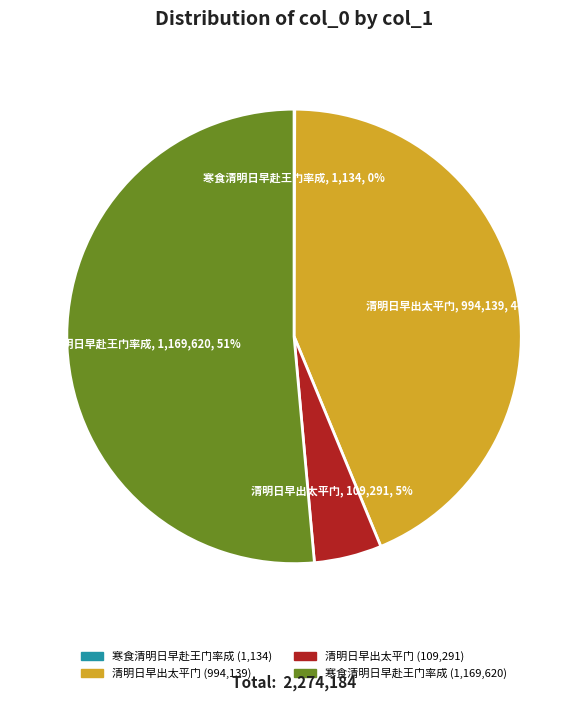

To the nearest percent, what is the average slice percentage?

25%